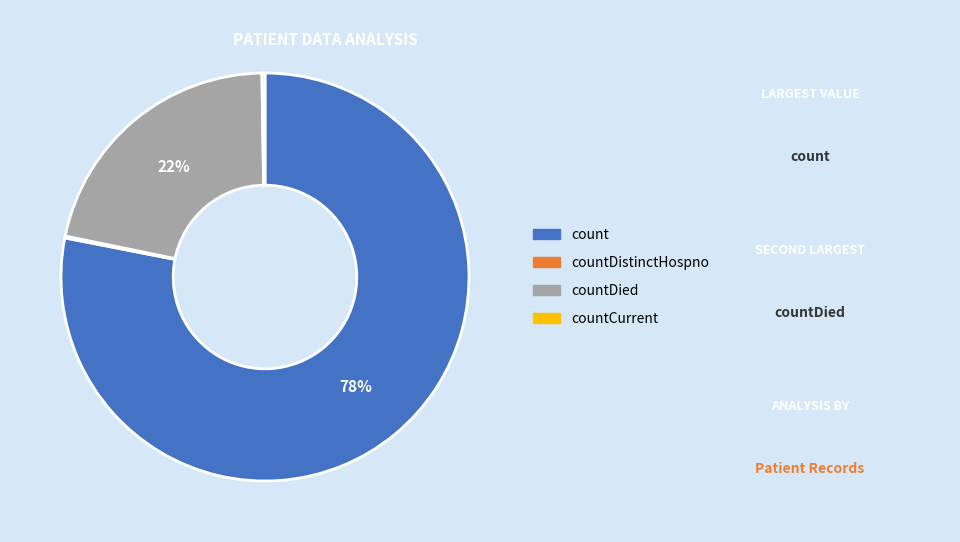

Does any single category account for the majority?

Yes